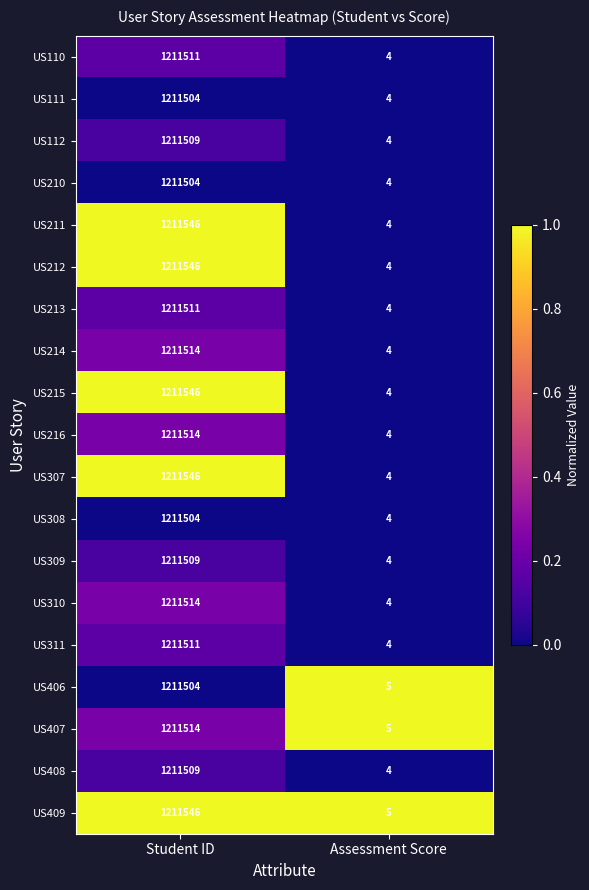

What is the spread (max minus min) of values at Student ID?

42